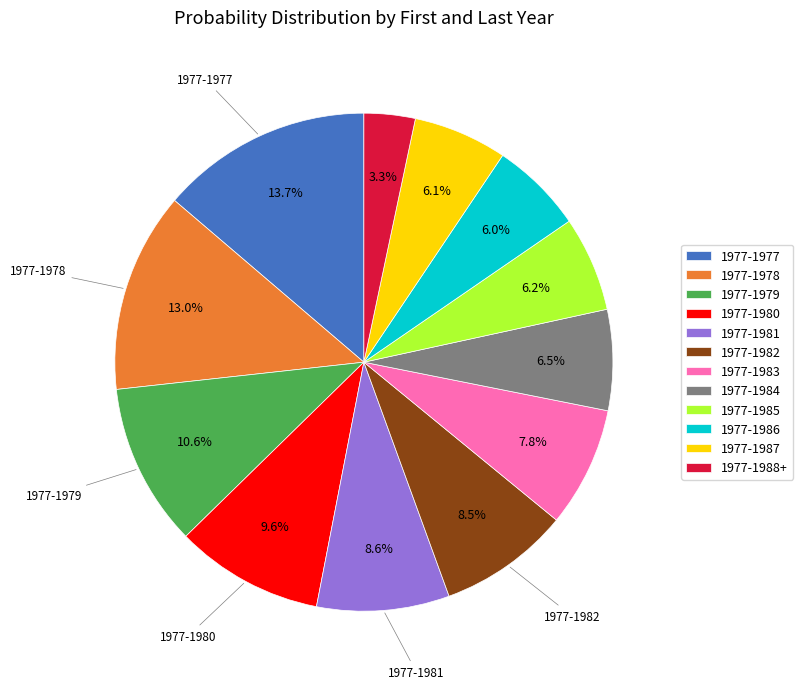

To the nearest percent, what is the difference between the largest and smallest slice percentages?

10%